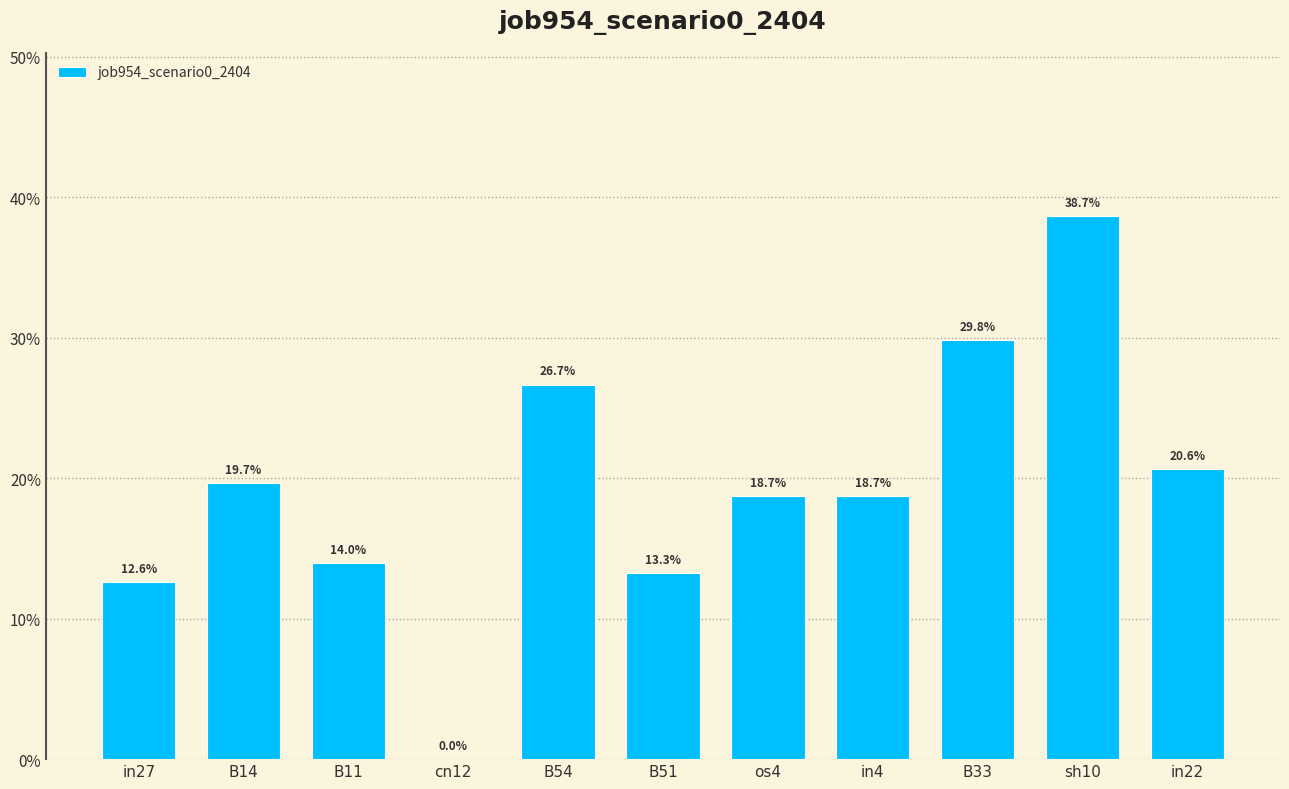

Which category has the highest value across all series?

sh10